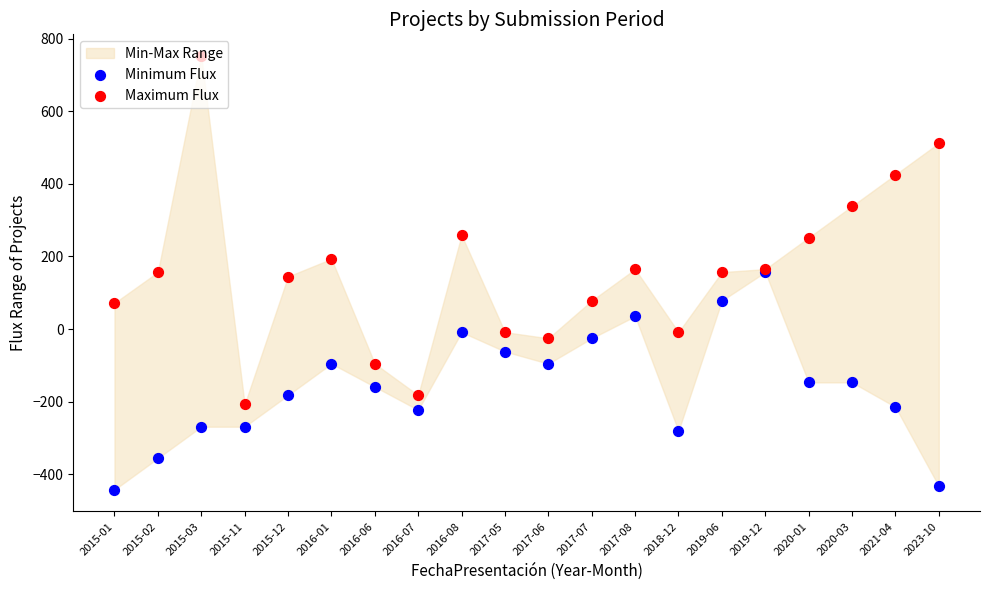

Which series reaches the maximum Y coordinate?

Maximum Flux